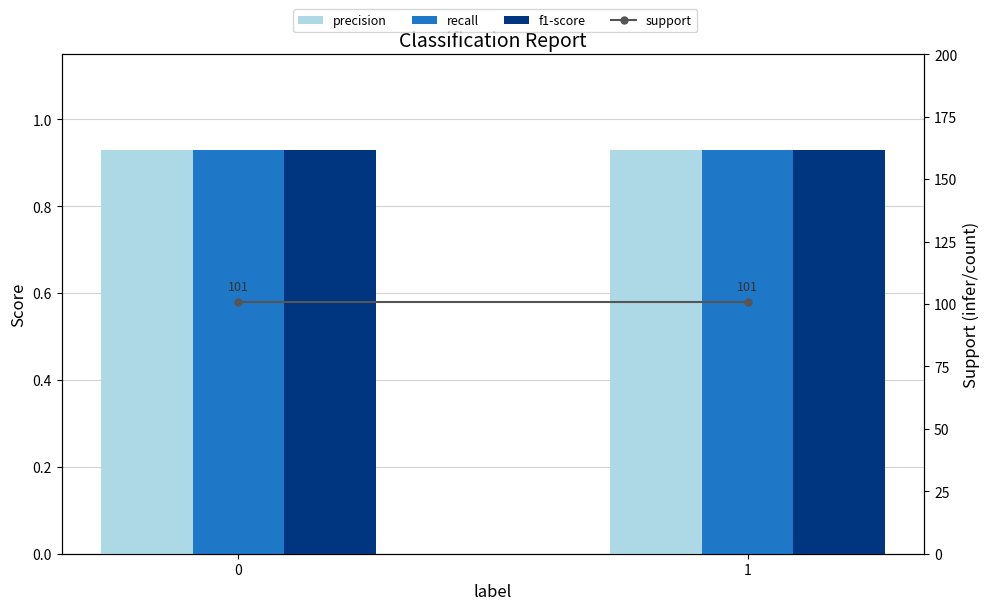

What is the average value of the recall series?

0.9